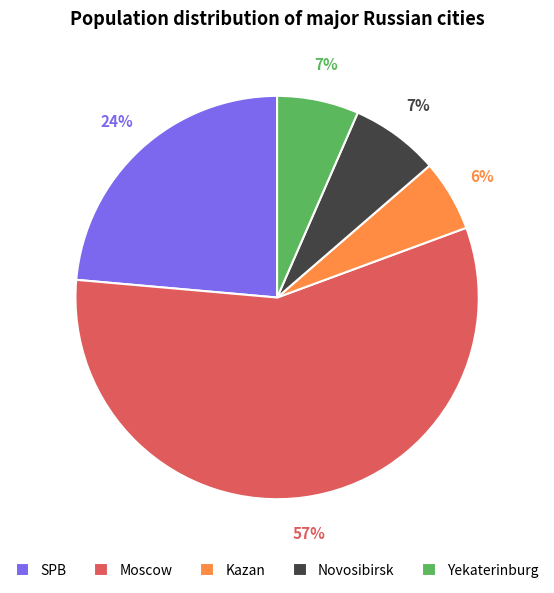

Which has a higher value, Yekaterinburg or Moscow?

Moscow